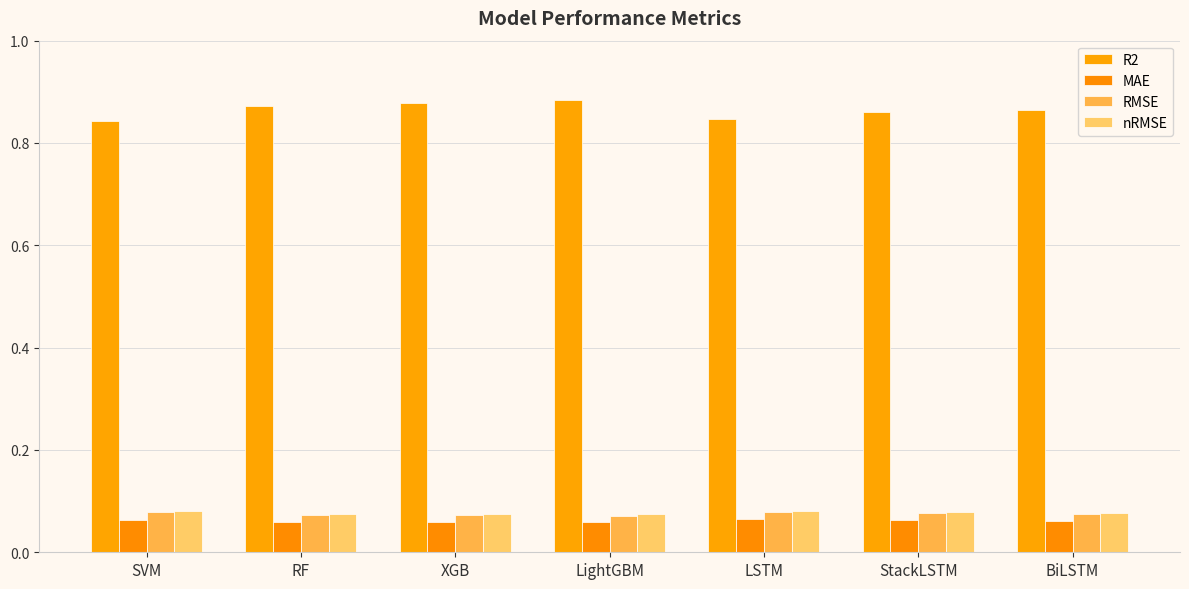

Where is MAE nearest to the value 0?

RF